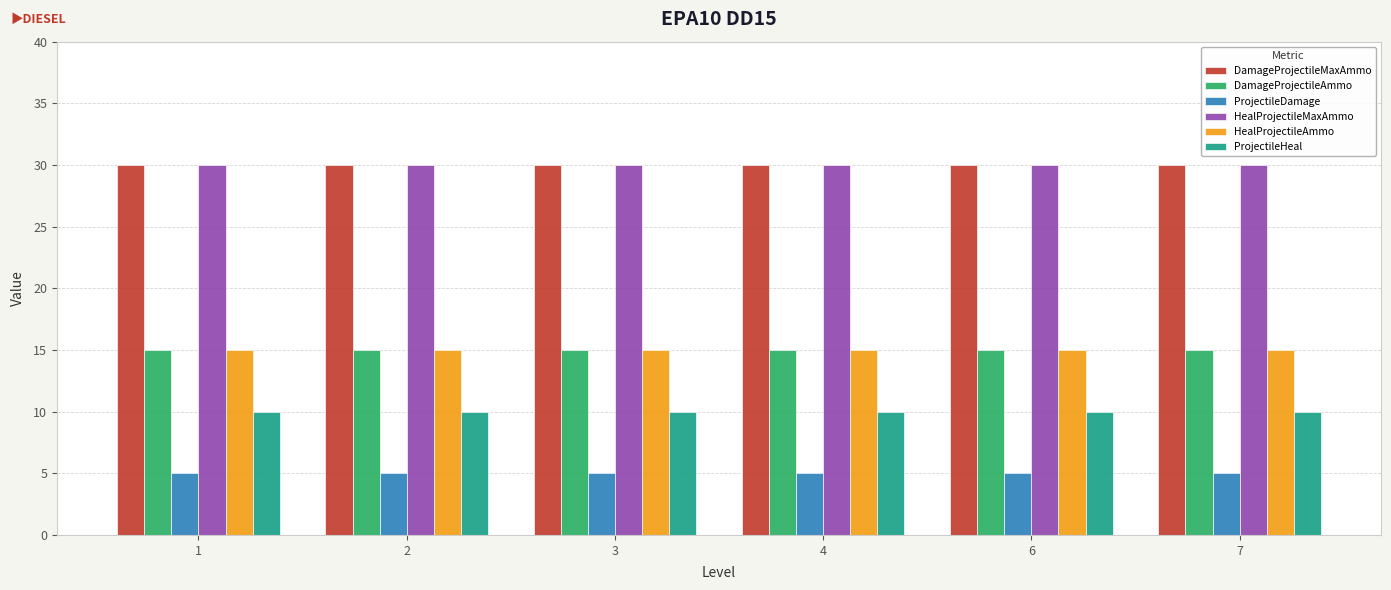

Count the number of categories in the chart.

6